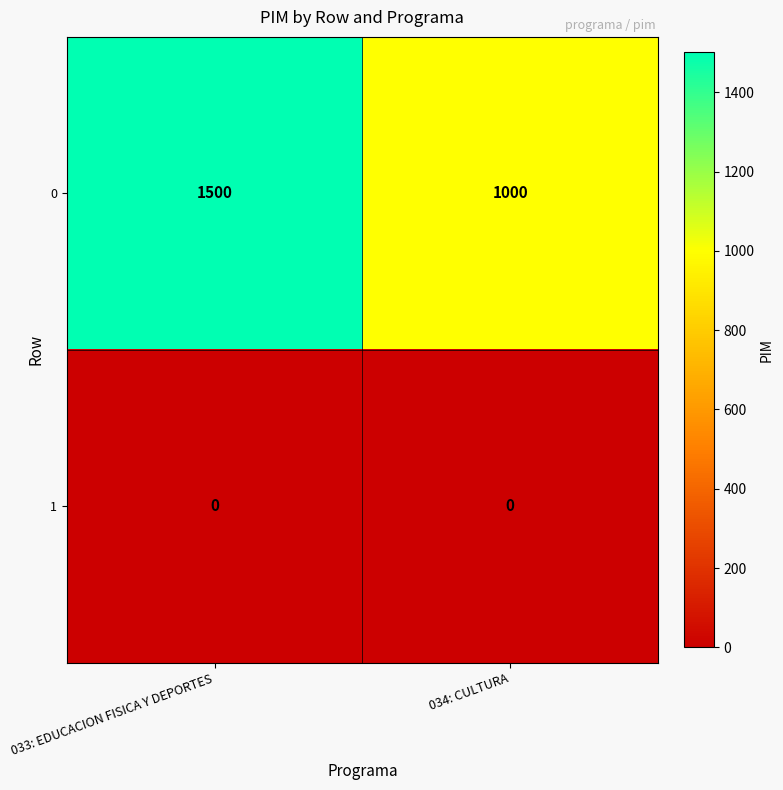

Rank the series by their average value, from lowest to highest.

1, 0